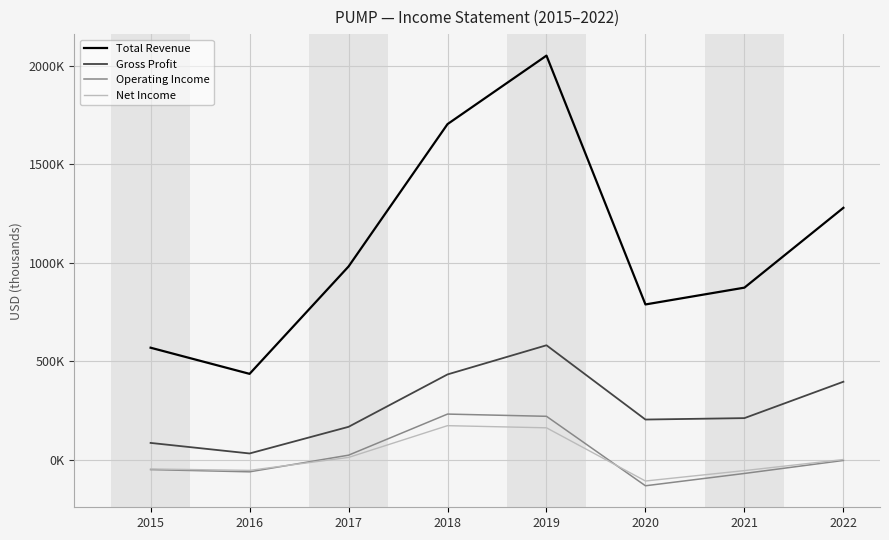

Which label corresponds to the largest value in the chart?

2019